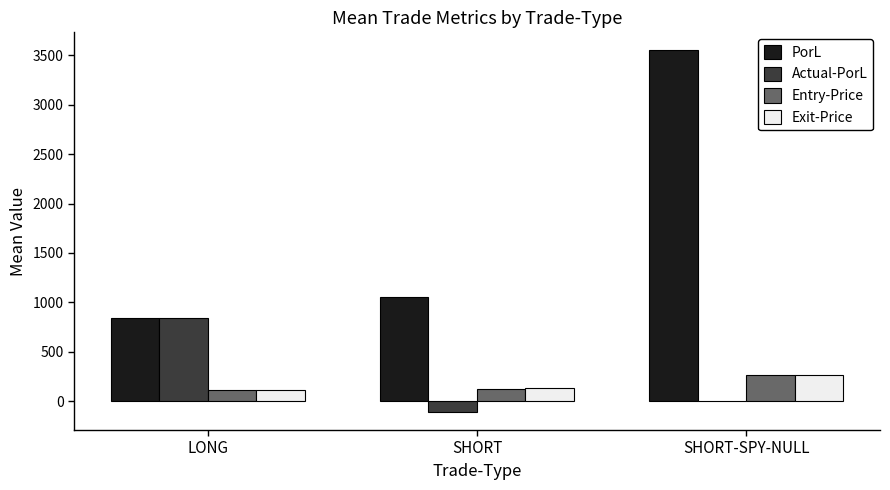

The Exit-Price series shows 264.6 at SHORT-SPY-NULL. True or false?

True